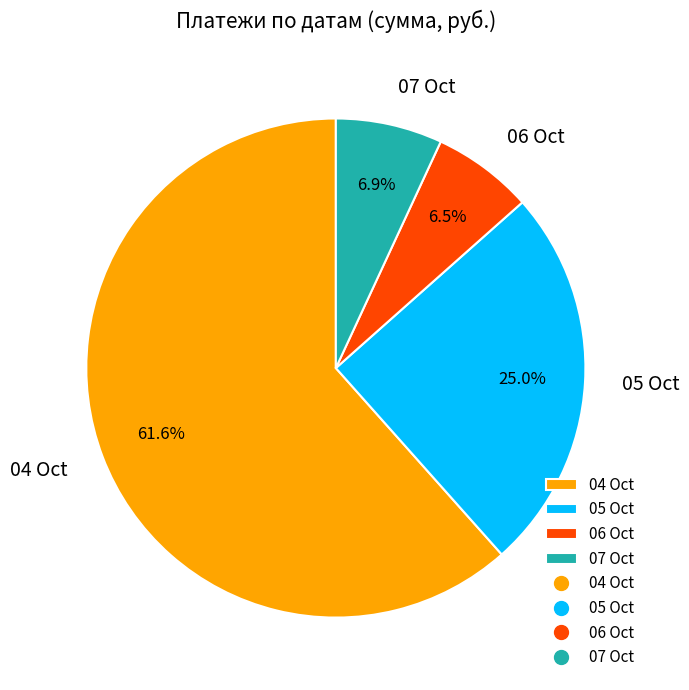

Which has a higher value, 04 Oct or 06 Oct?

04 Oct